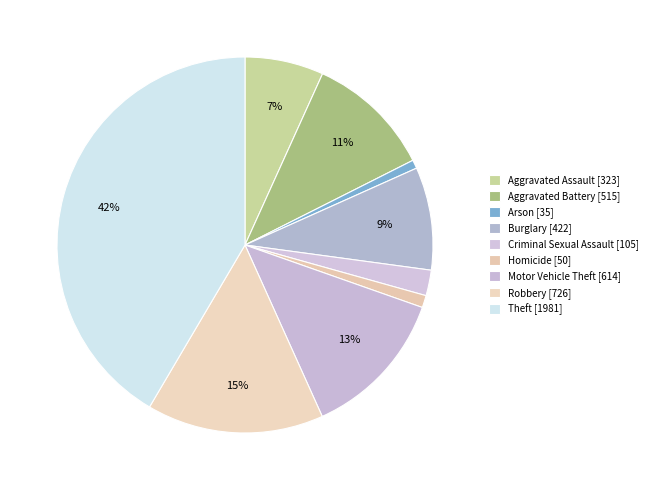

True or false: Burglary accounts for 9% of the total.

True